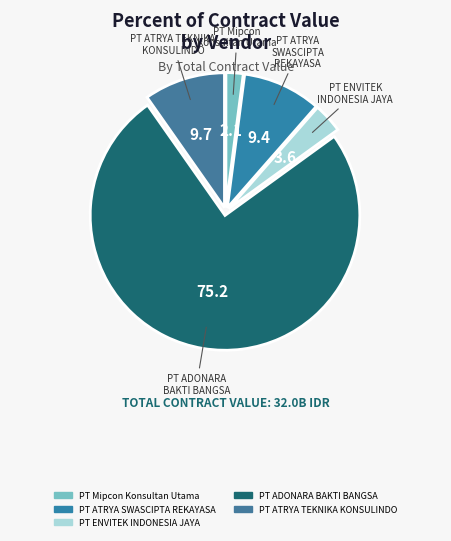

What is the smallest slice in the pie chart?

PT Mipcon Konsultan Utama